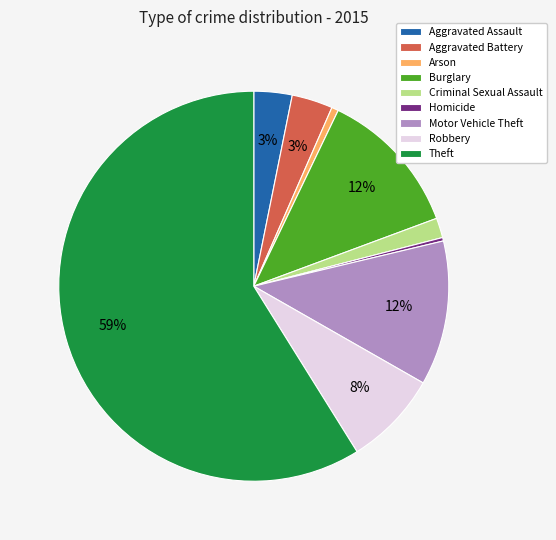

Between Arson and Theft, which is larger?

Theft